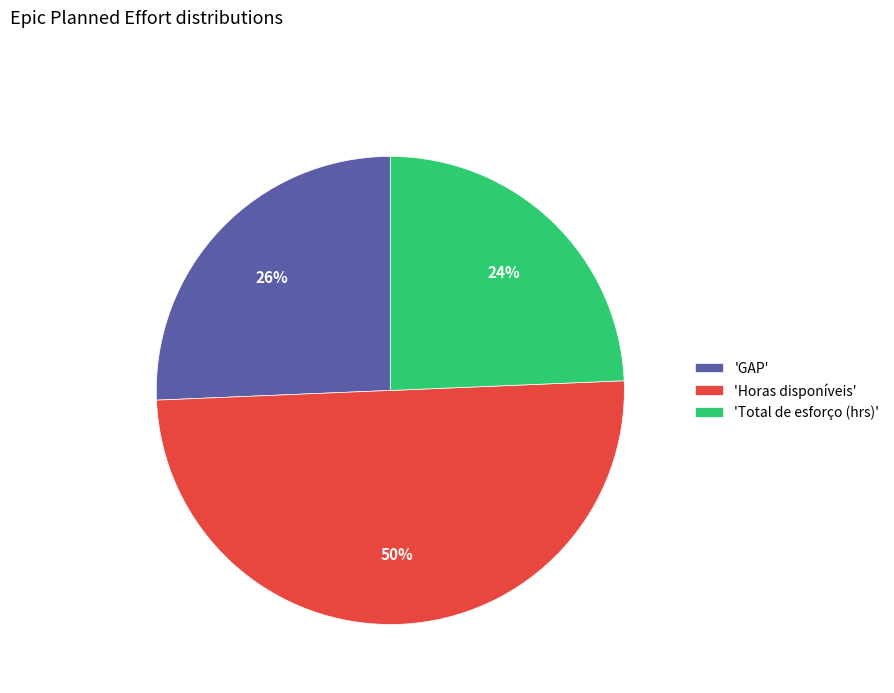

Is 'Total de esforço (hrs)' the majority of the pie?

No